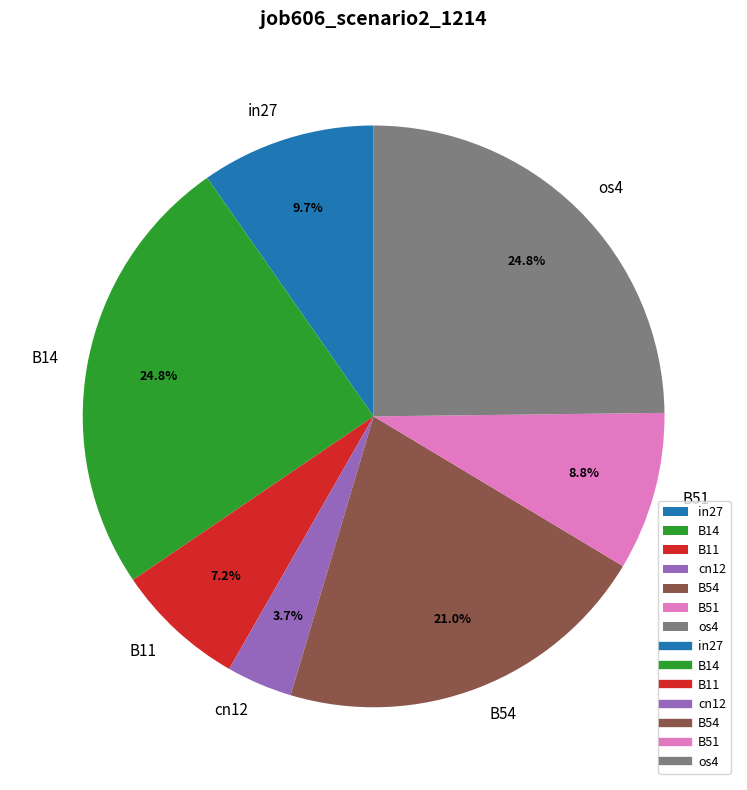

Does any single category account for the majority?

No